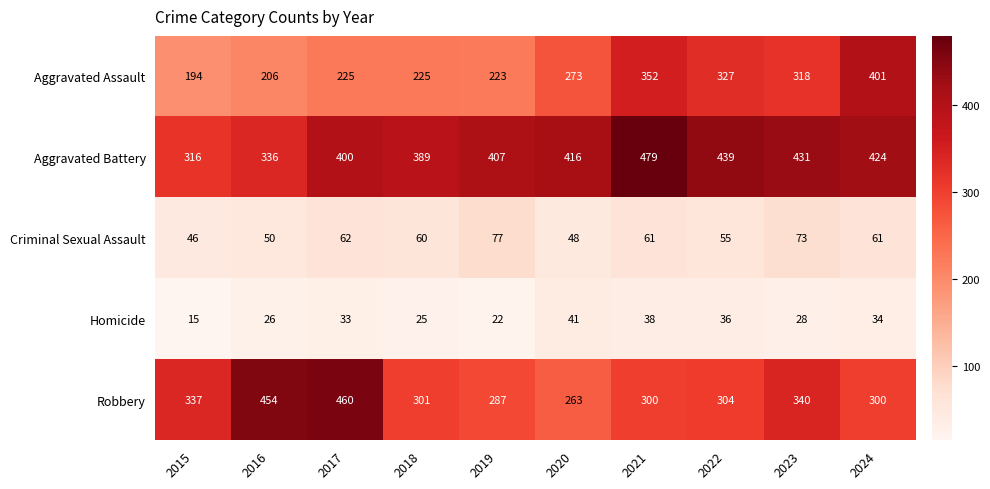

True or false: Homicide has a value of 36 at 2022.

True